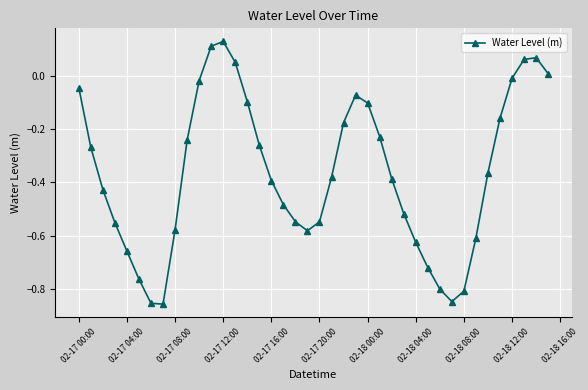

What is the difference between the second highest and second lowest values?

1.0